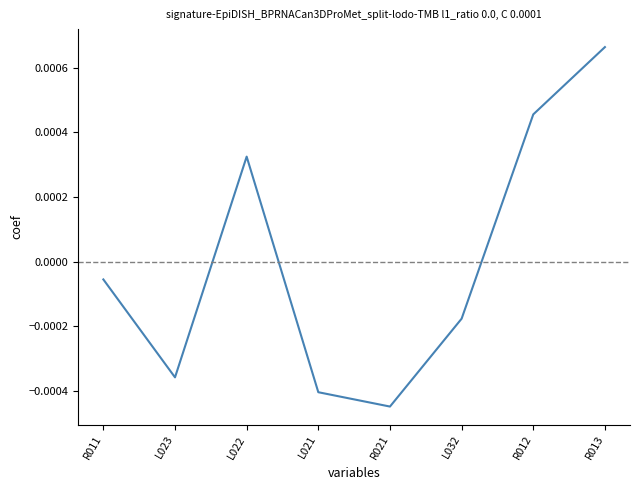

Rank the categories by value from lowest to highest.

R021, L021, L023, L032, R011, L022, R012, R013